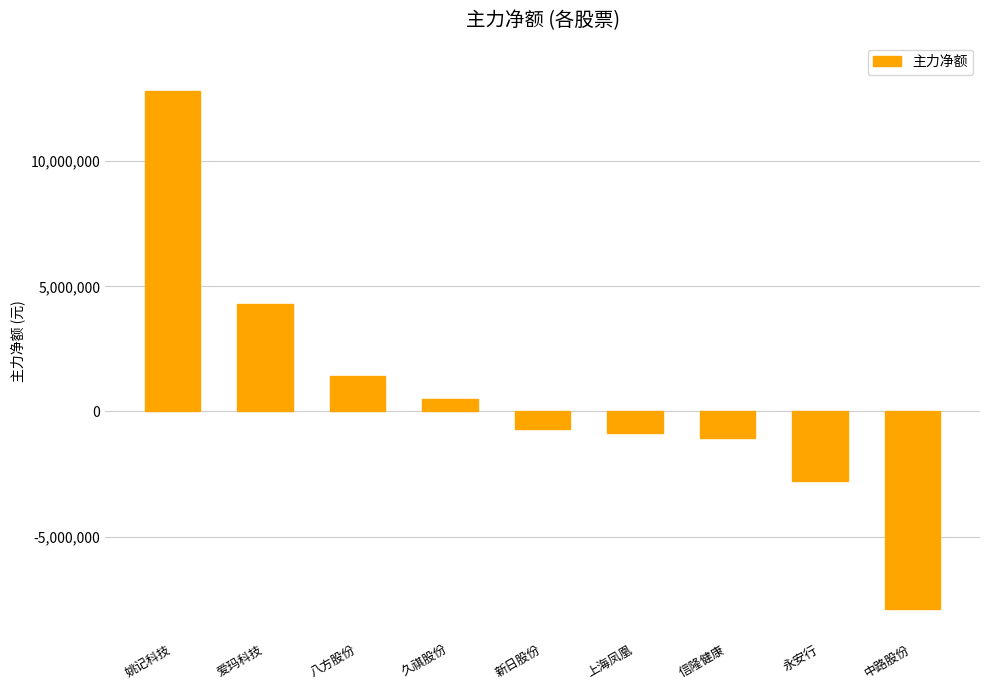

Which category has the highest value across all series?

姚记科技